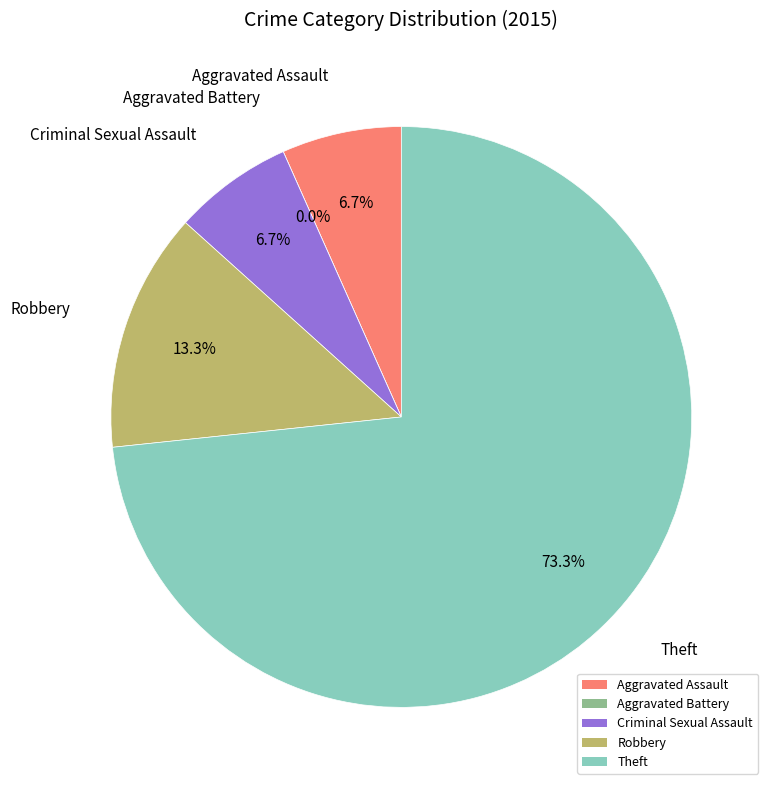

Which slice is the largest?

Theft